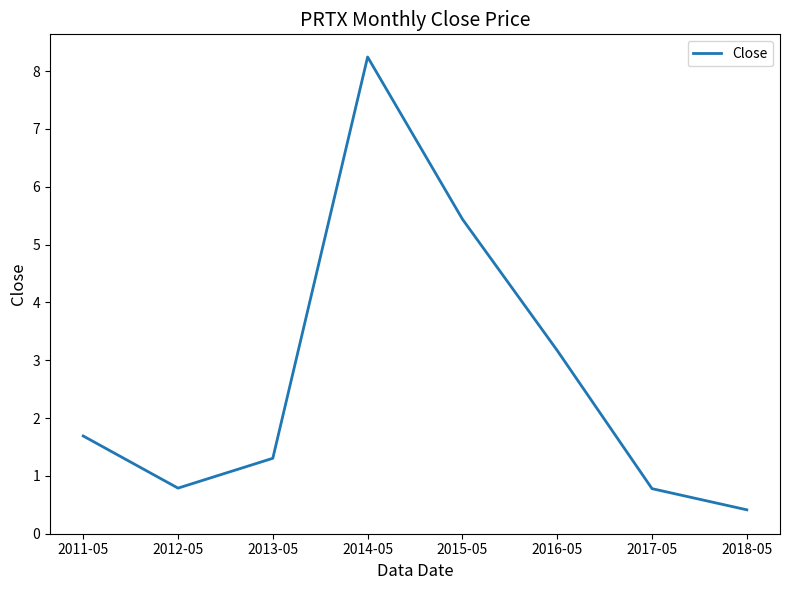

At which label does the data first exceed 1?

2011-05